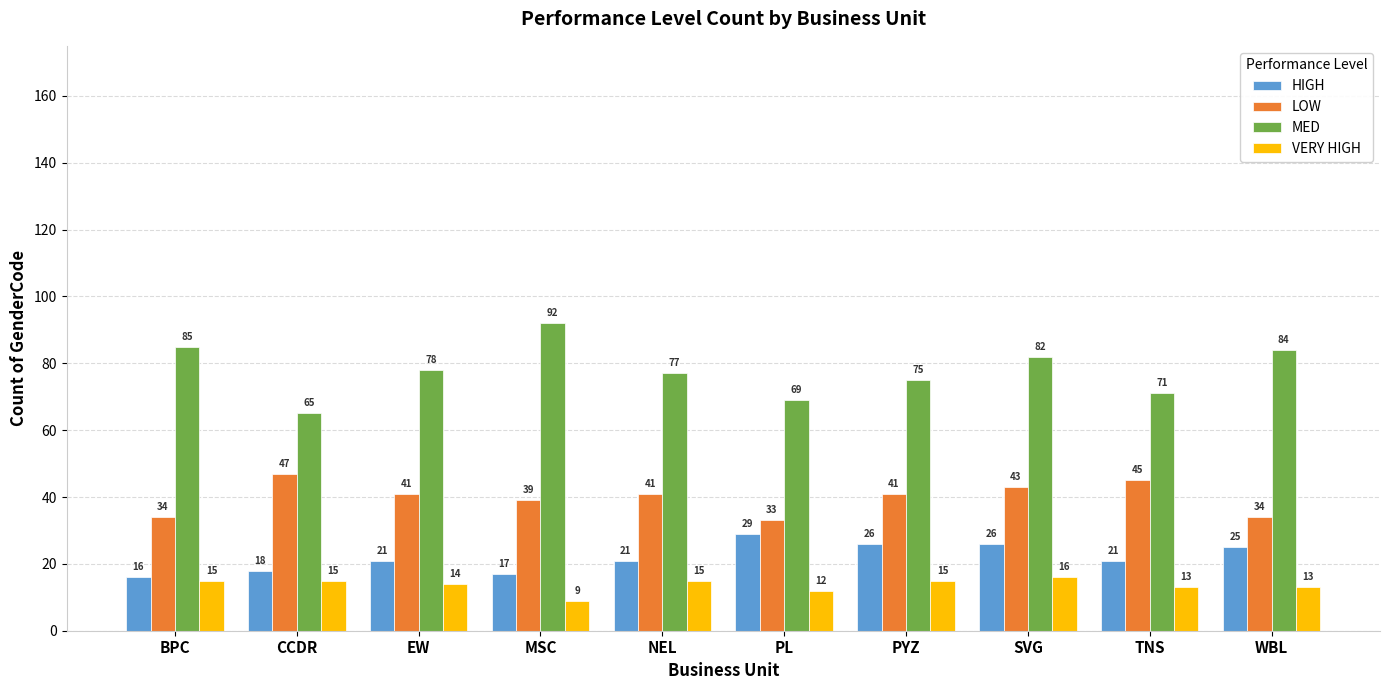

Which series has the largest range (max minus min)?

MED